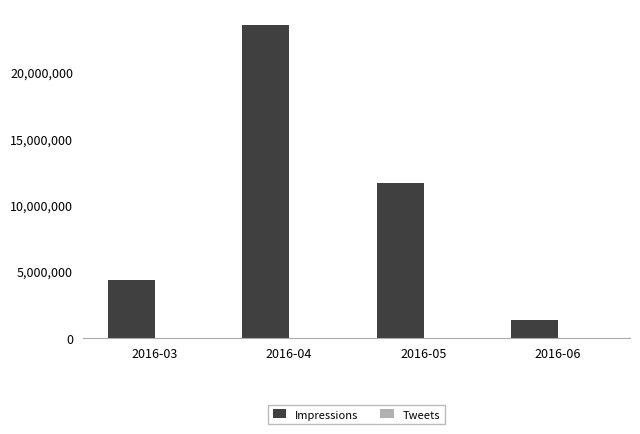

At which label does Impressions reach its peak?

2016-04